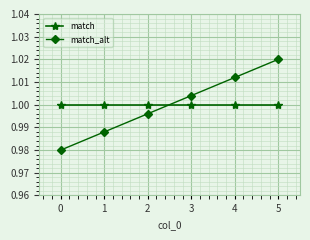

How many series are shown in this chart?

2